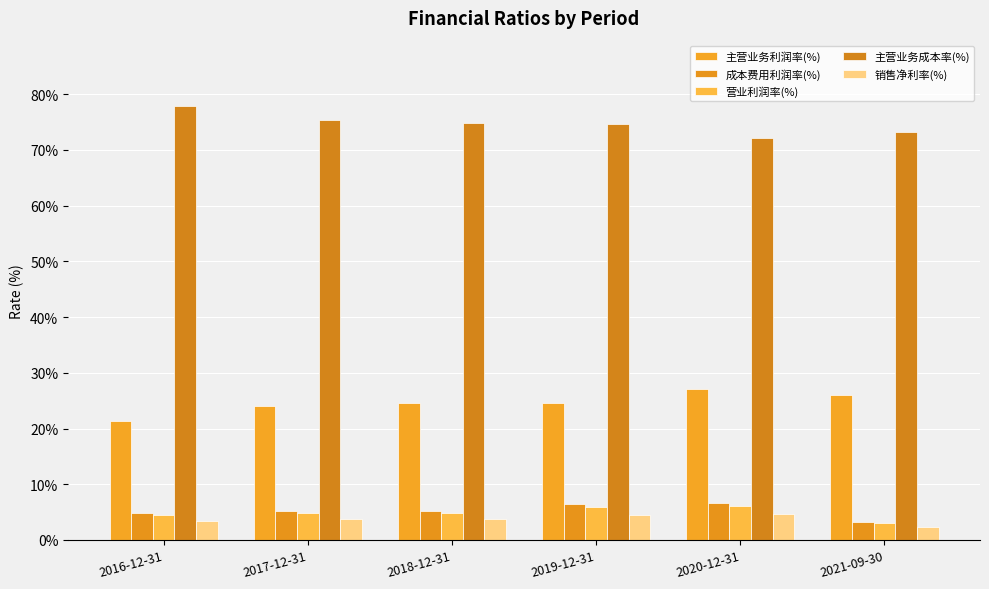

Reading right to left, what are all the values shown in this chart?

主营业务利润率(%): 26.0	27.2	24.6	24.6	24.0	21.4
成本费用利润率(%): 3.3	6.6	6.5	5.2	5.3	4.8
营业利润率(%): 3.0	6.2	5.9	4.8	4.8	4.4
主营业务成本率(%): 73.2	72.2	74.7	74.7	75.3	77.9
销售净利率(%): 2.3	4.7	4.5	3.7	3.8	3.4